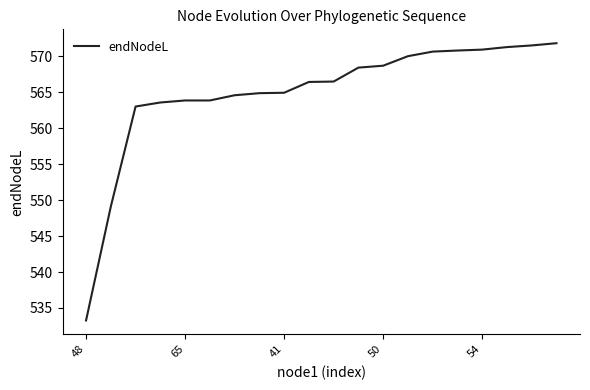

What is the difference between the maximum and minimum values?

38.6